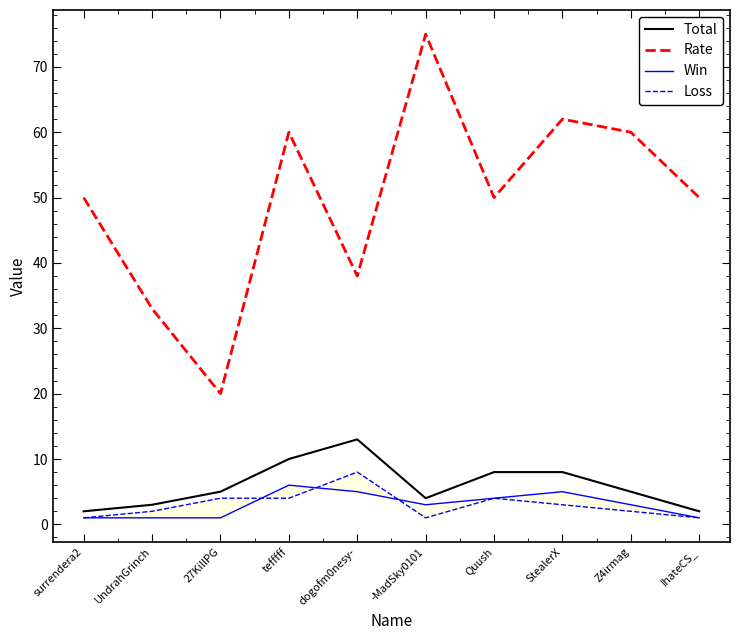

True or false: Rate has more than 1 interior local peaks.

True